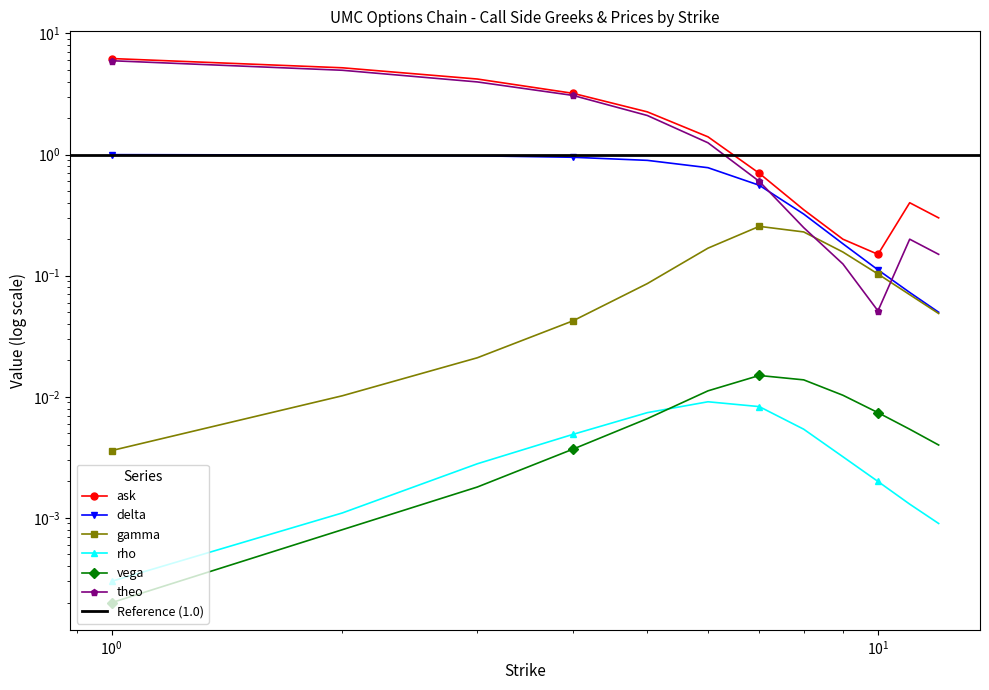

At which label is rho closest to 0?

1